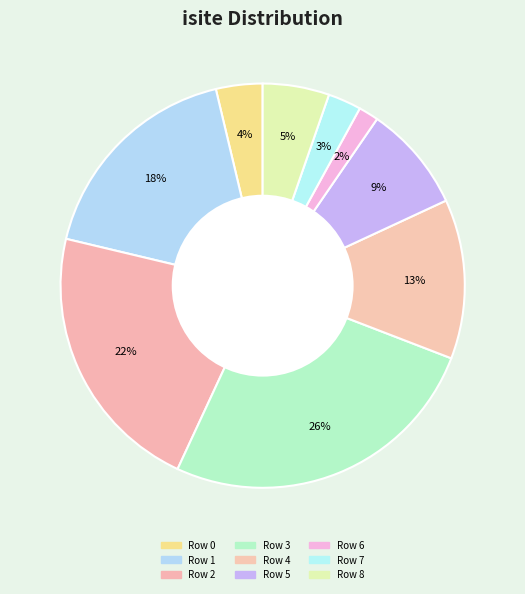

How many slices are in this pie chart?

9